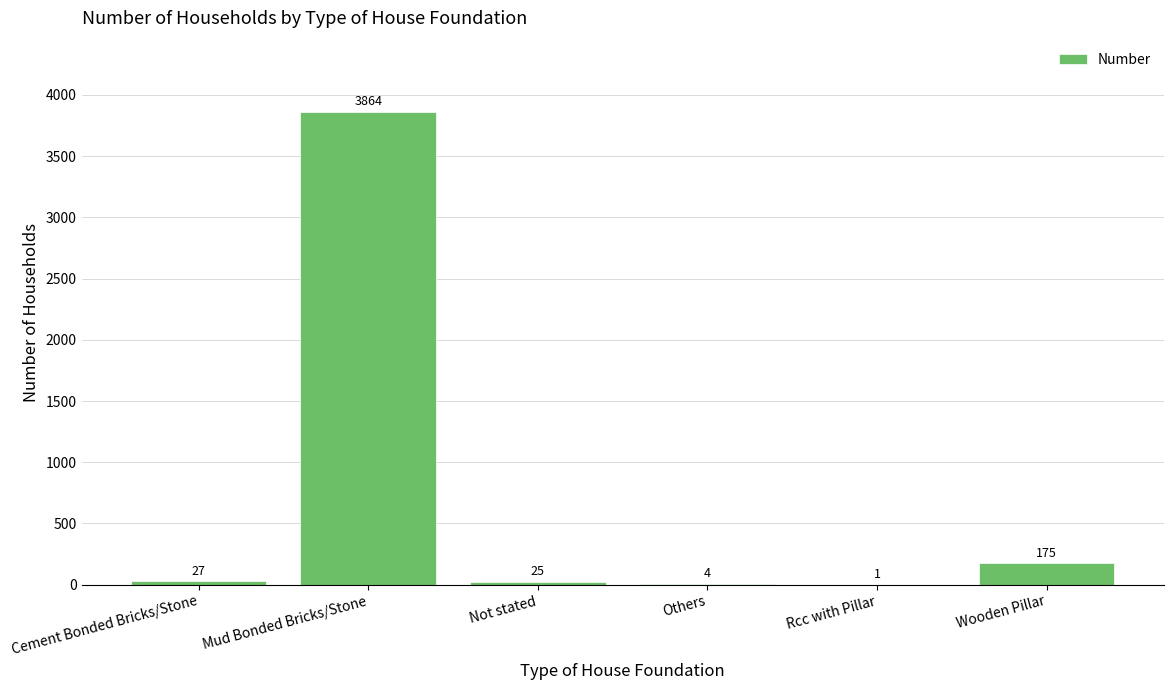

Is it true that the value at Not stated is 25?

True